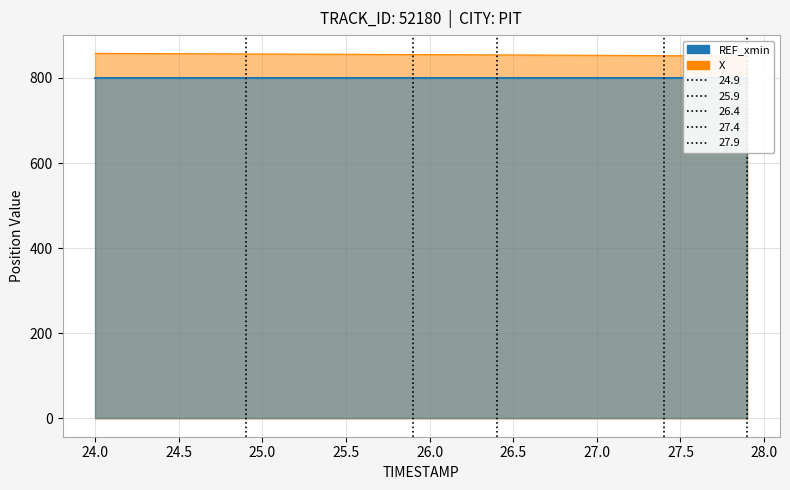

What is the difference between the second highest and minimum values?

6.2